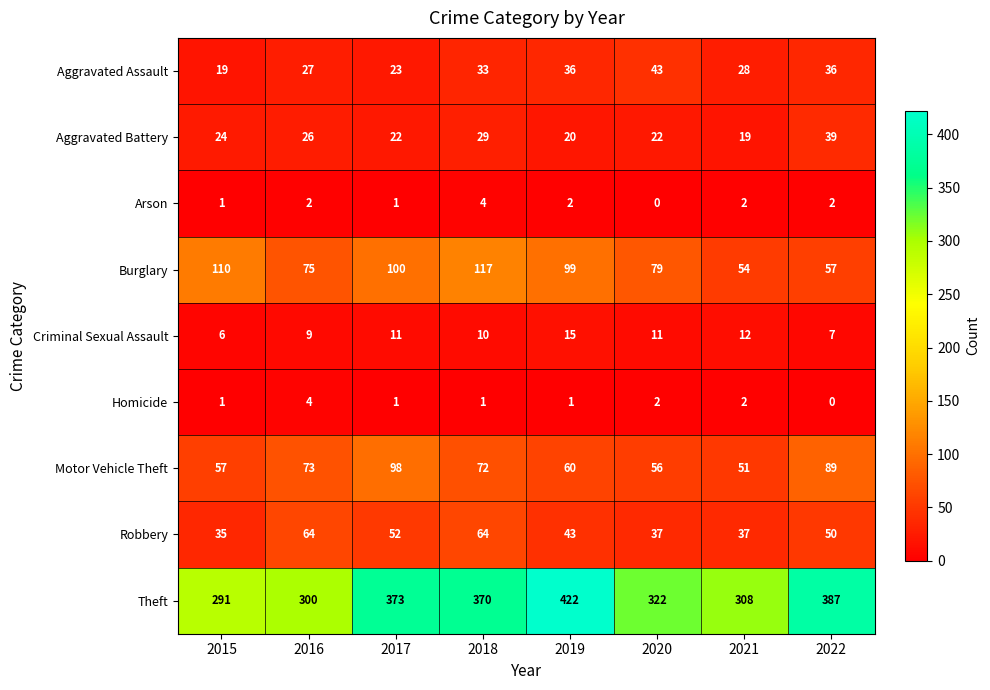

At 2022, list the series in order from smallest to largest.

Homicide, Arson, Criminal Sexual Assault, Aggravated Assault, Aggravated Battery, Robbery, Burglary, Motor Vehicle Theft, Theft